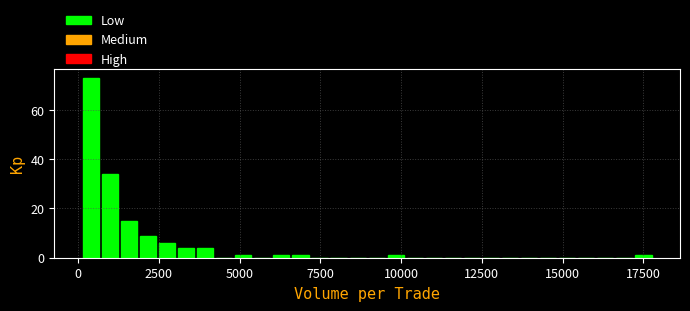

Read against the x-axis, roughly where is the centre of the tallest bar?

500